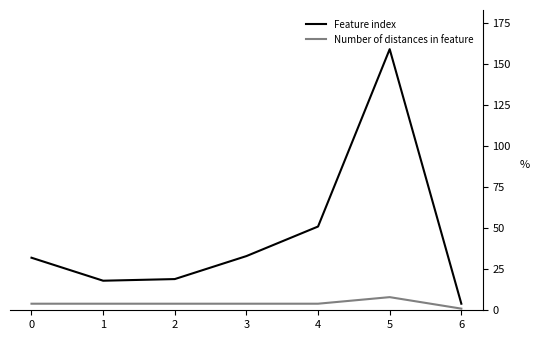

The value of Feature index at 0 is 32. True or false?

True